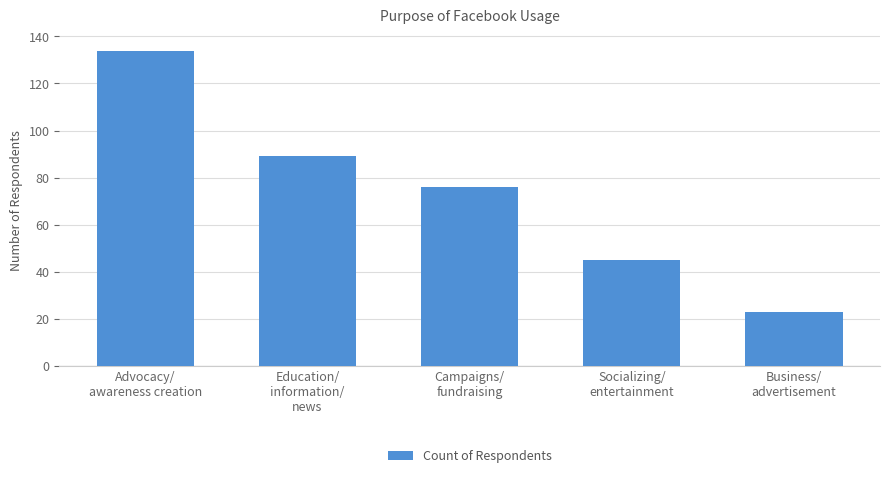

List the labels in order of value, largest first.

Advocacy/
awareness creation, Education/
information/
news, Campaigns/
fundraising, Socializing/
entertainment, Business/
advertisement